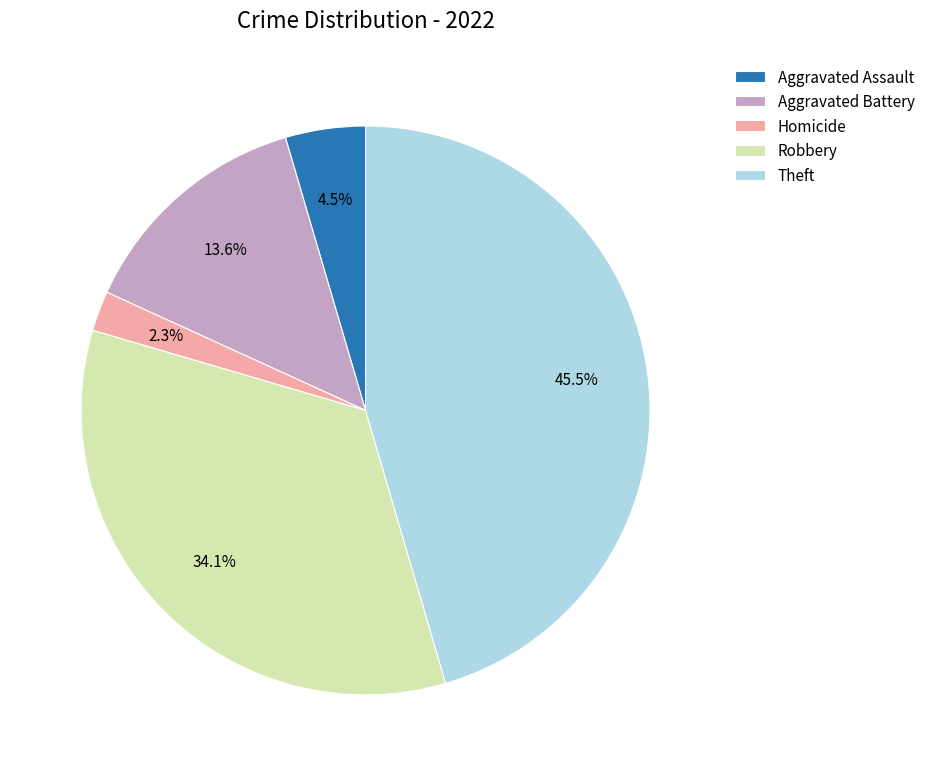

How many segments does this pie chart have?

5